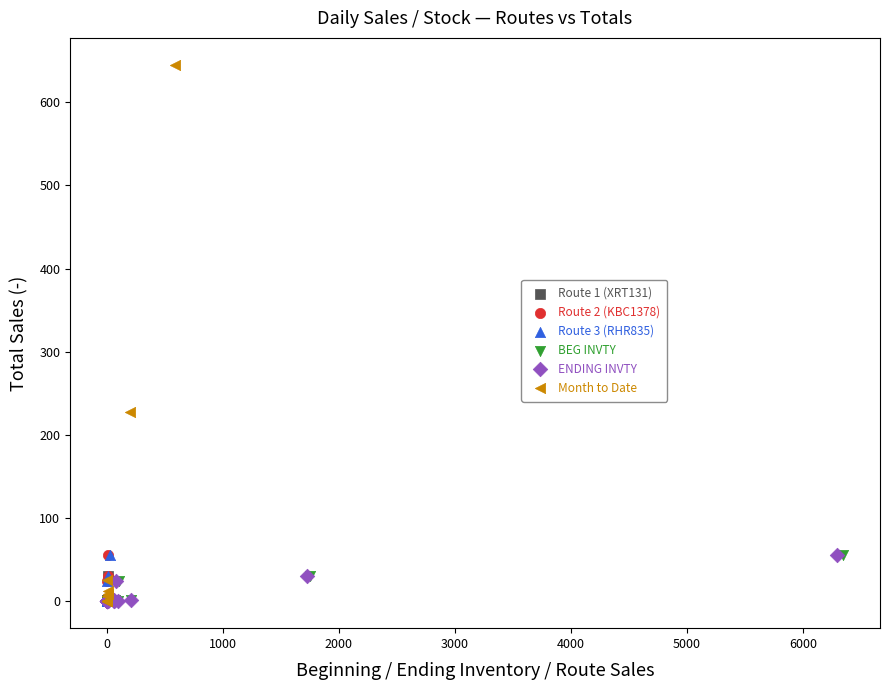

Which series has the largest Y range (max minus min)?

Month to Date